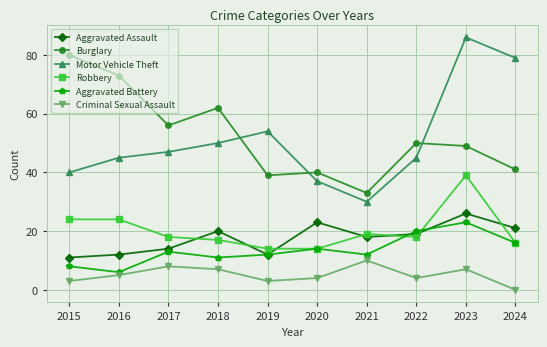

At which category does the chart reach its minimum across all series?

2024